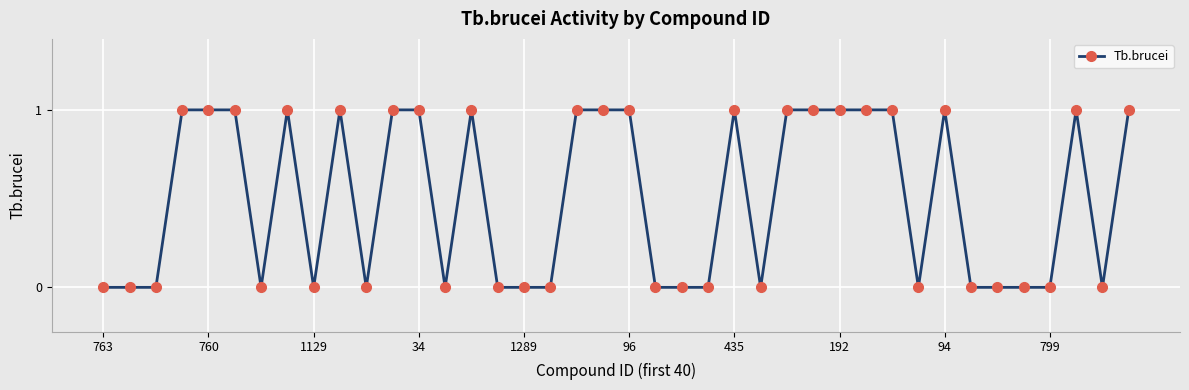

Reading right to left, extract all data points from this chart.

1	0	1	0	0	0	0	1	0	1	1	1	1	1	0	1	0	0	0	1	1	1	0	0	0	1	0	1	1	0	1	0	1	0	1	1	1	0	0	0